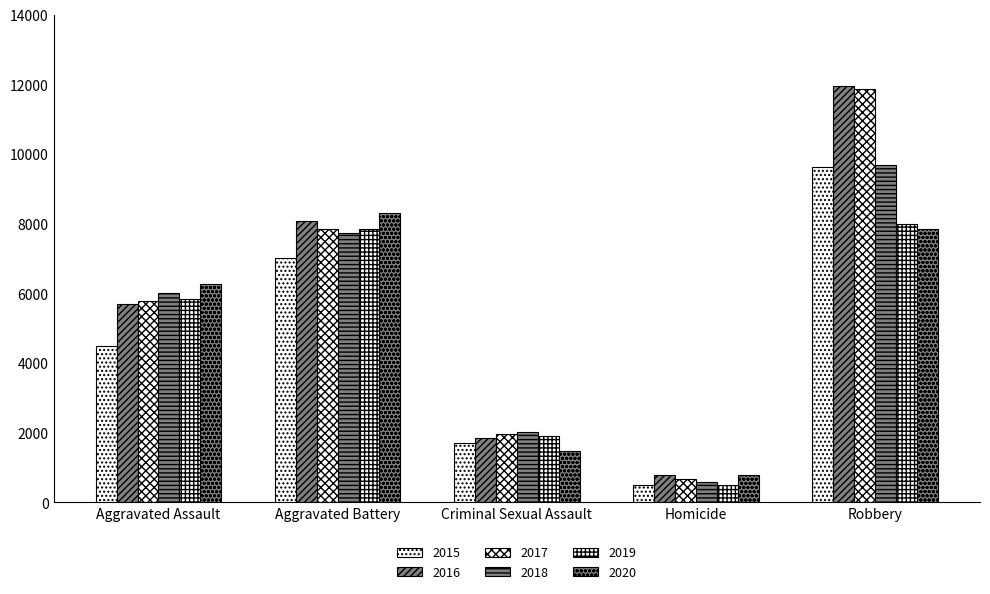

How many bars are there in total?

30